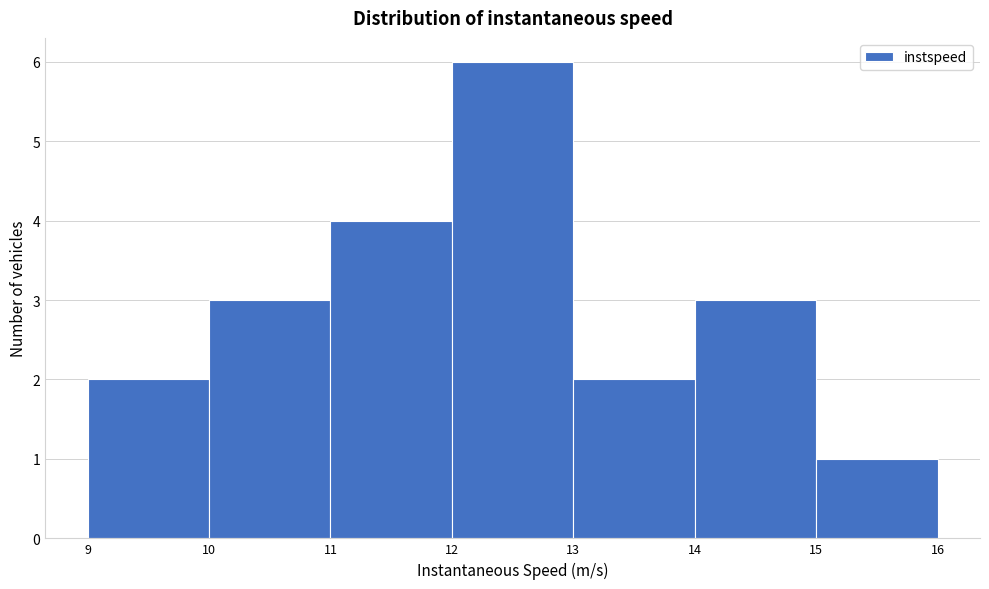

Reading left to right, transcribe this chart: for each bar, give the range it covers on the x-axis and its height. The values are not printed on the chart, so give them approximately, as read against the axis.

9 to 10: 2
10 to 11: 3
11 to 12: 4
12 to 13: 6
13 to 14: 2
14 to 15: 3
15 to 16: 1